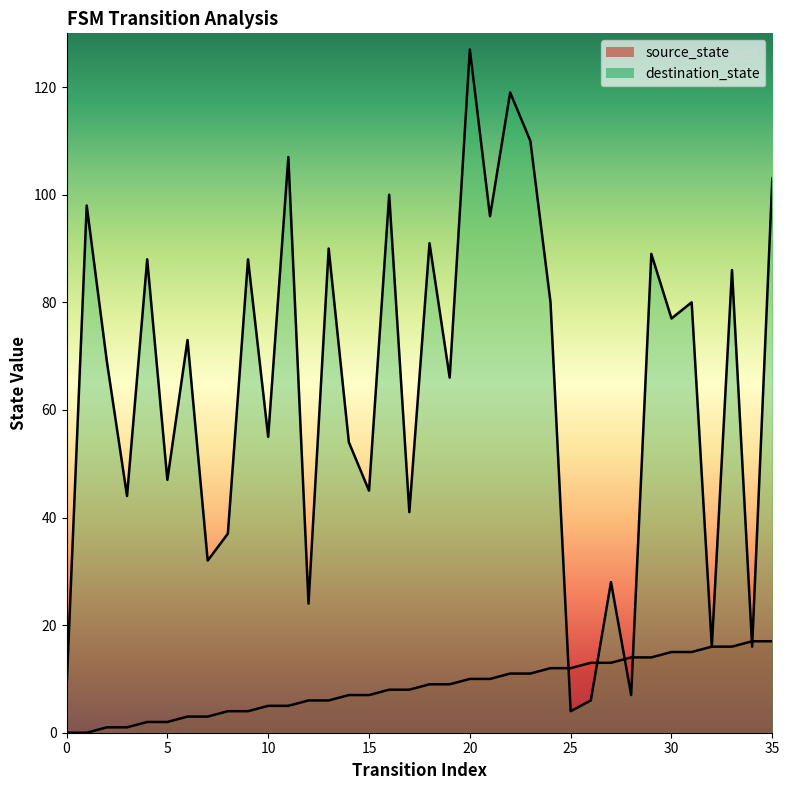

Which series has the largest total across all categories?

destination_state